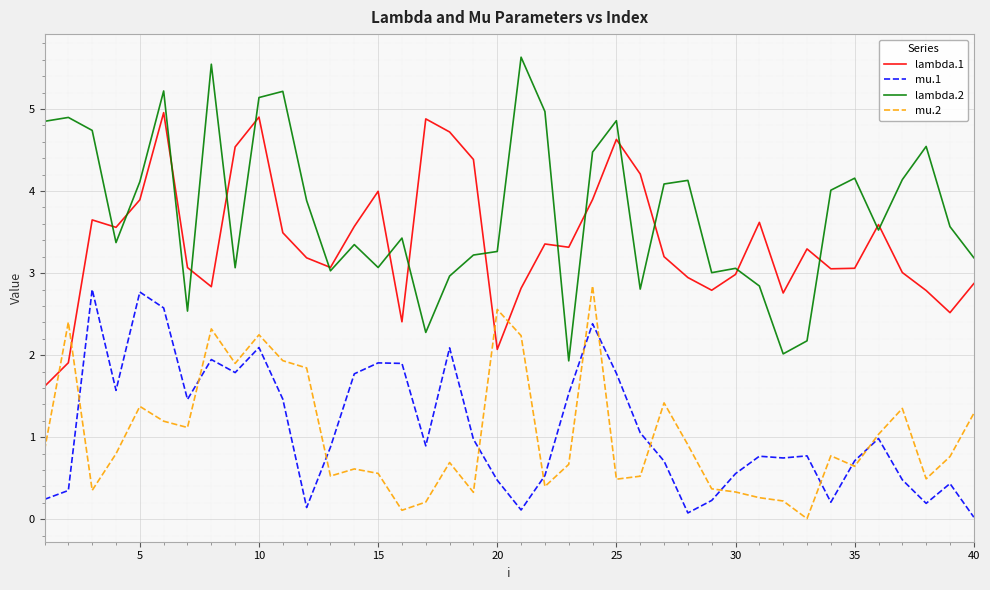

What are all the series names shown in the legend?

lambda.1, mu.1, lambda.2, mu.2